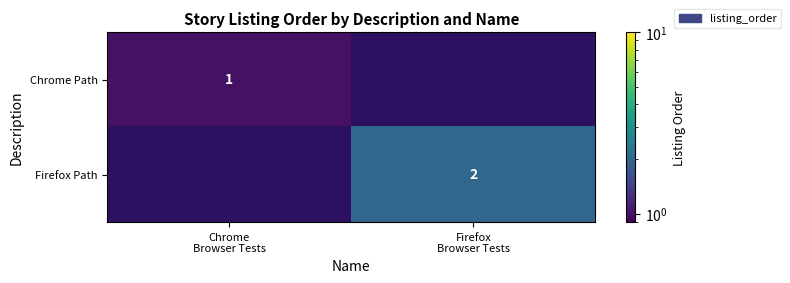

What is the lowest value of the Chrome Path series?

1.0